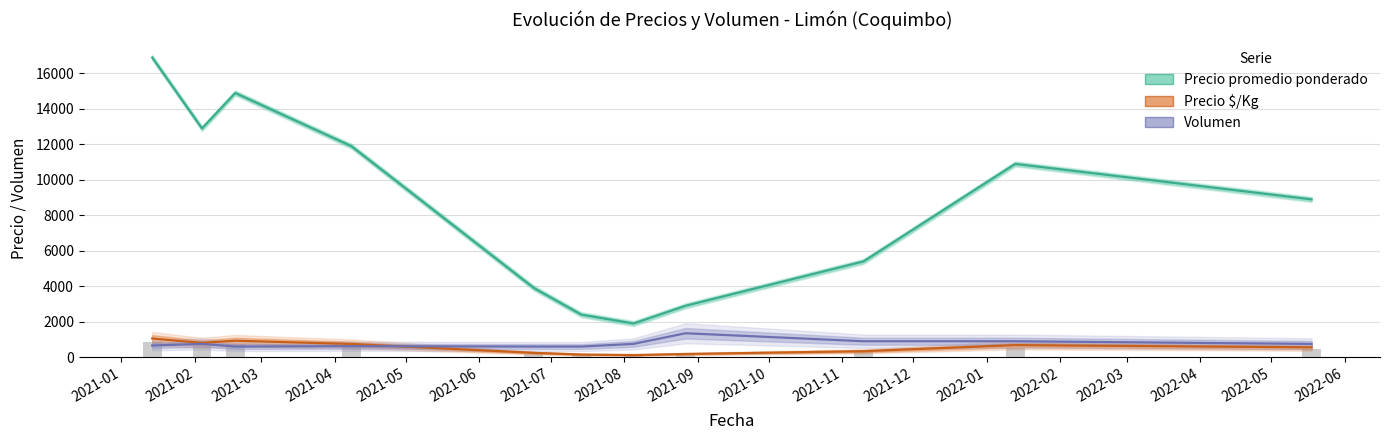

Which series has the largest total across all categories?

Precio promedio ponderado